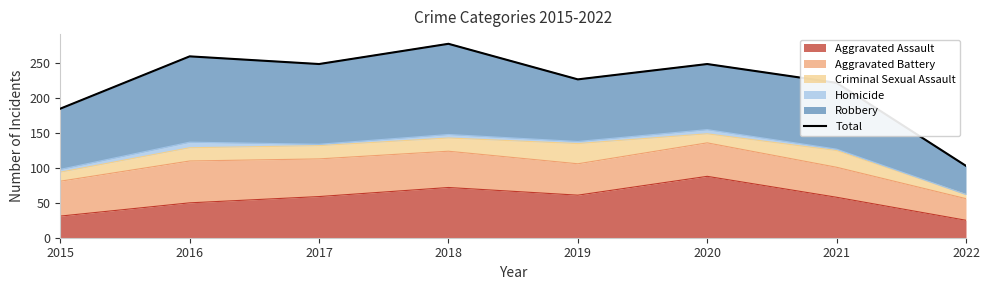

How many data points are less than 249?

4